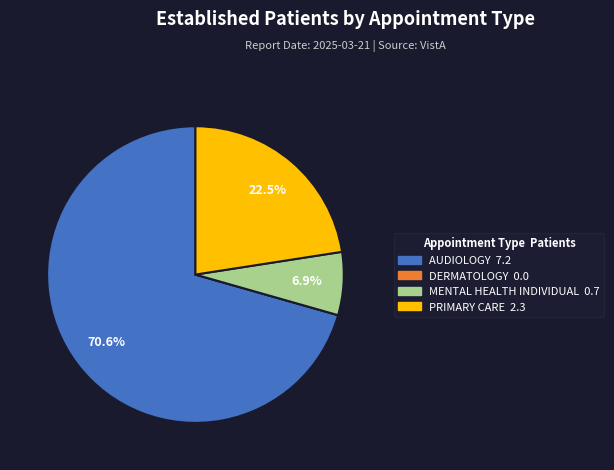

Which category accounts for the majority?

AUDIOLOGY